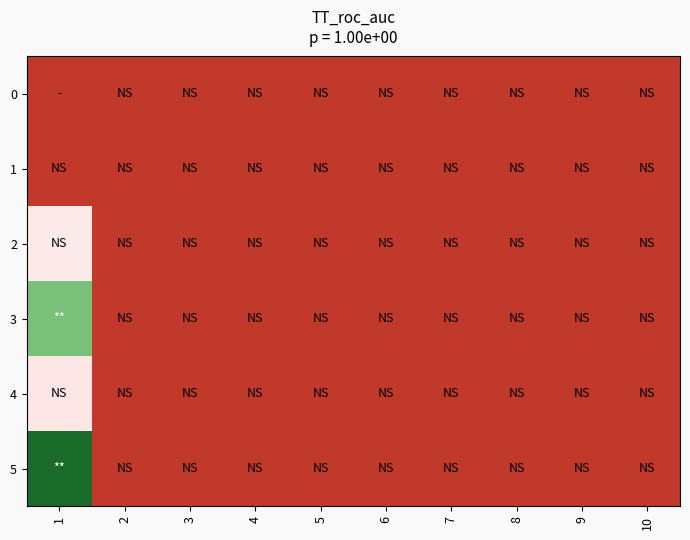

List the series in order of their peak value, lowest first.

0, 1, 4, 2, 3, 5